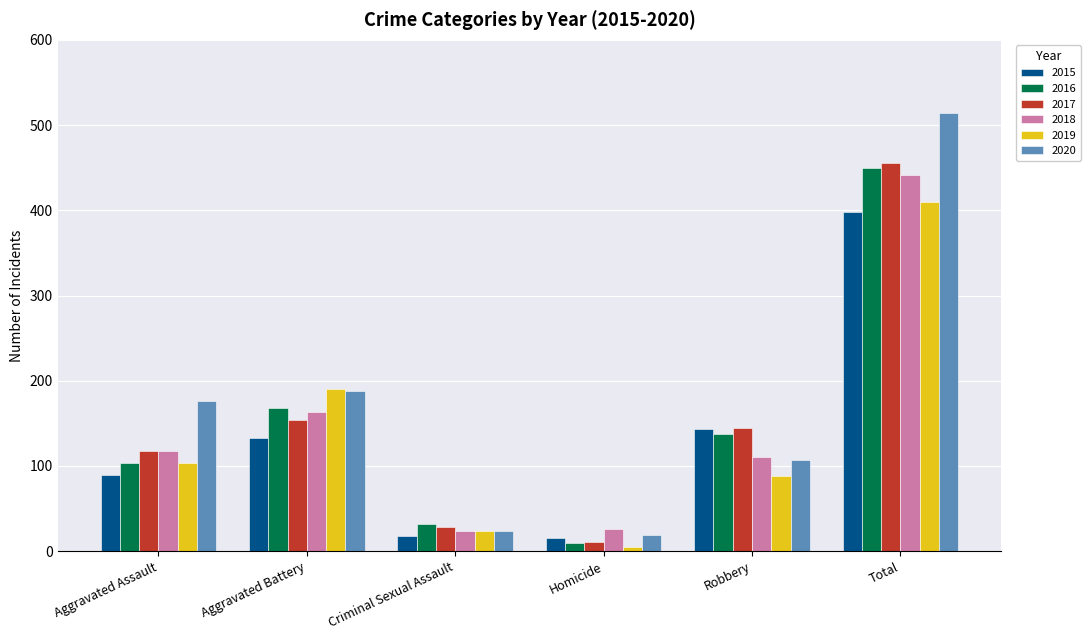

The value of 2016 at Homicide is 10. True or false?

True